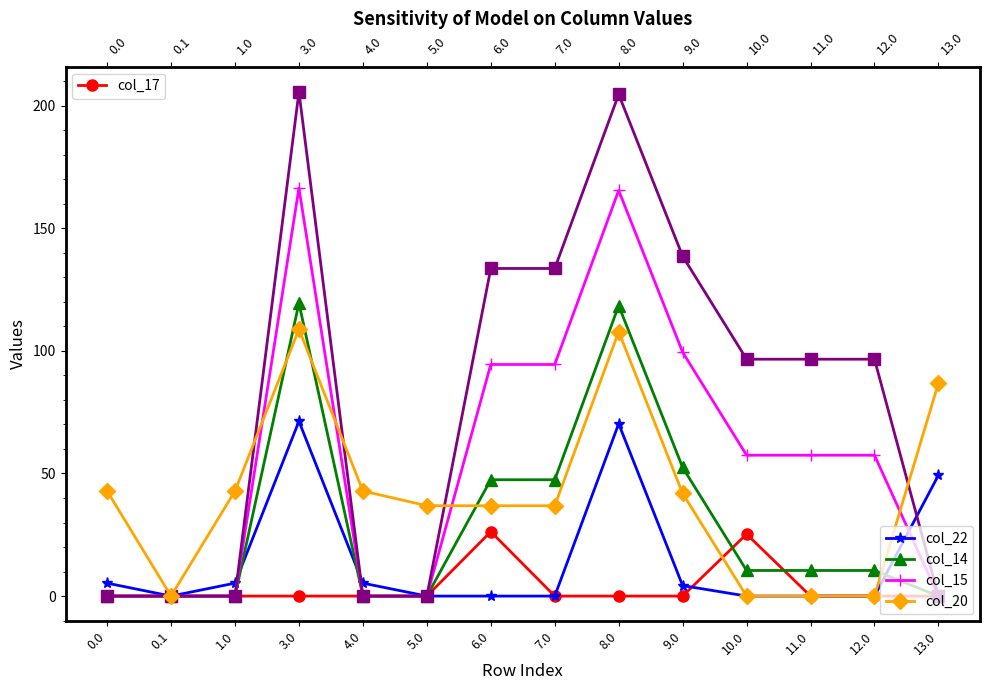

How many positive values does the col_15 series have?

8